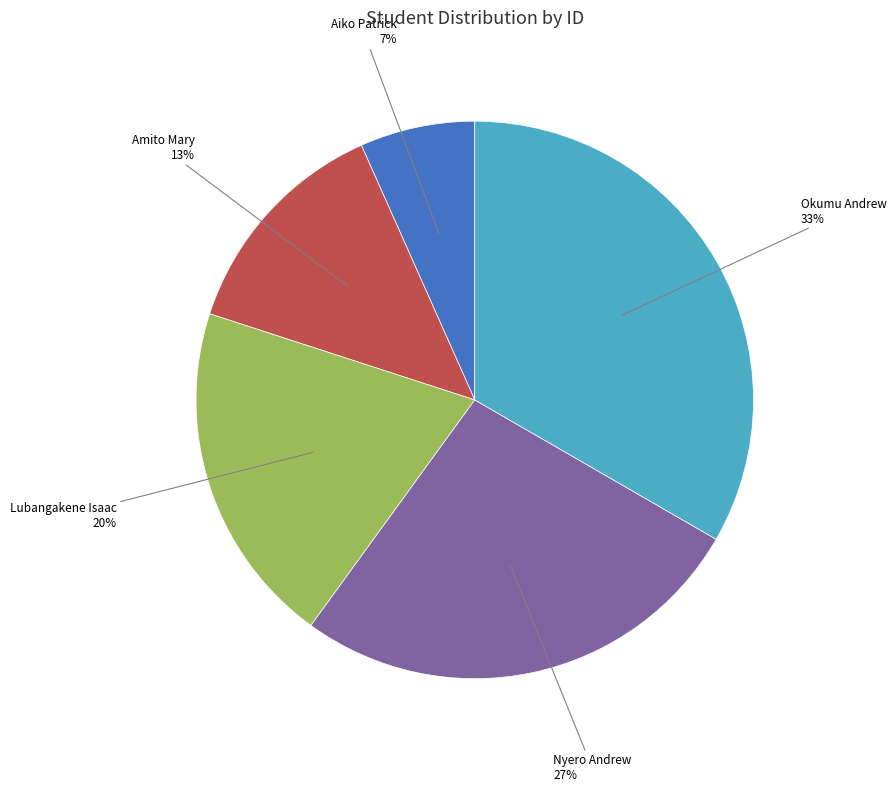

Count the number of slices in the pie.

5